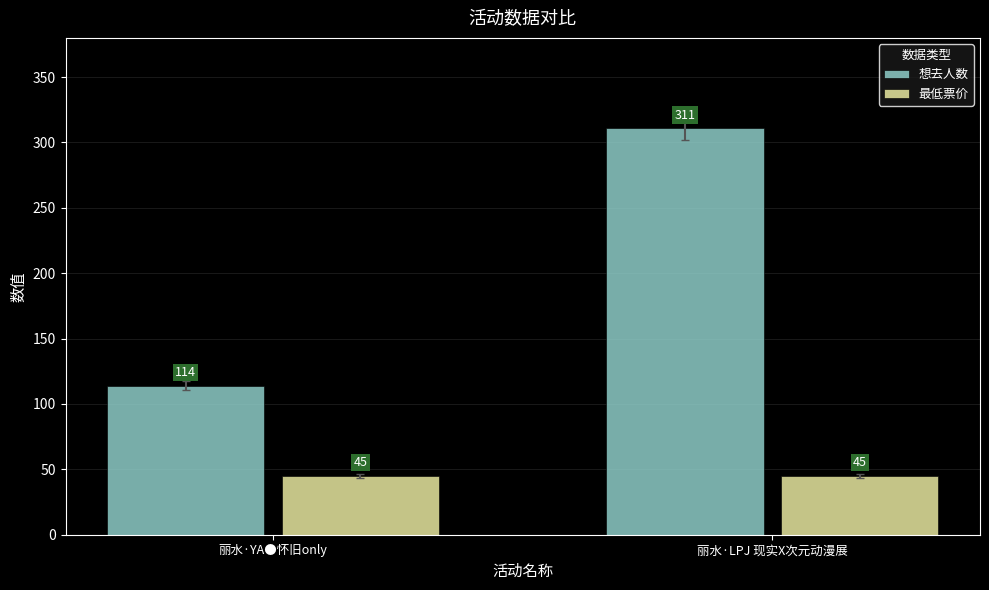

Which series has the largest total across all categories?

想去人数